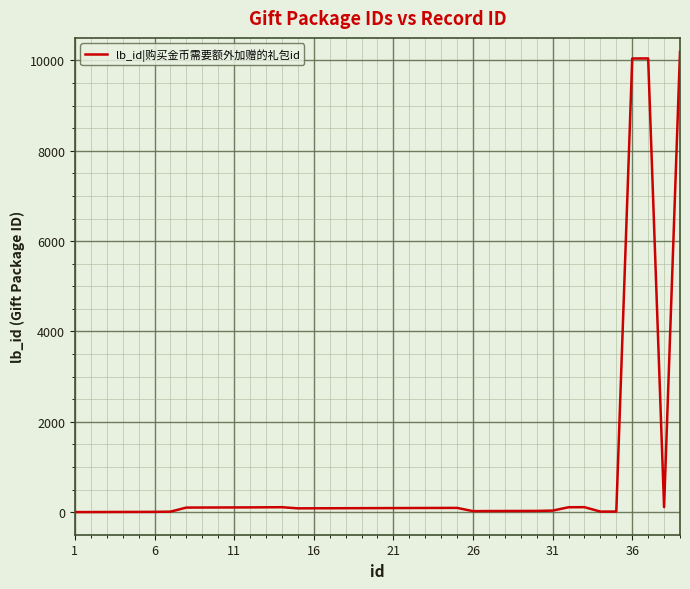

What is the greatest value displayed?

10189